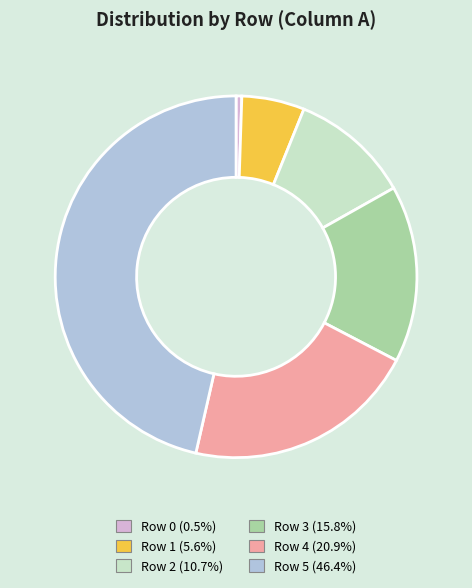

Approximately how many times larger is the value at Row 5 compared to Row 0?

91.0